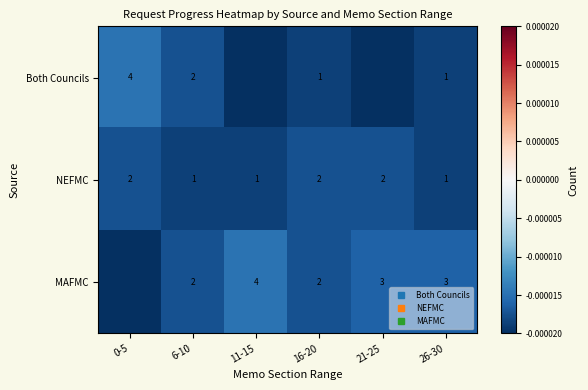

List the labels in order of NEFMC value, smallest first.

6-10, 11-15, 26-30, 0-5, 16-20, 21-25